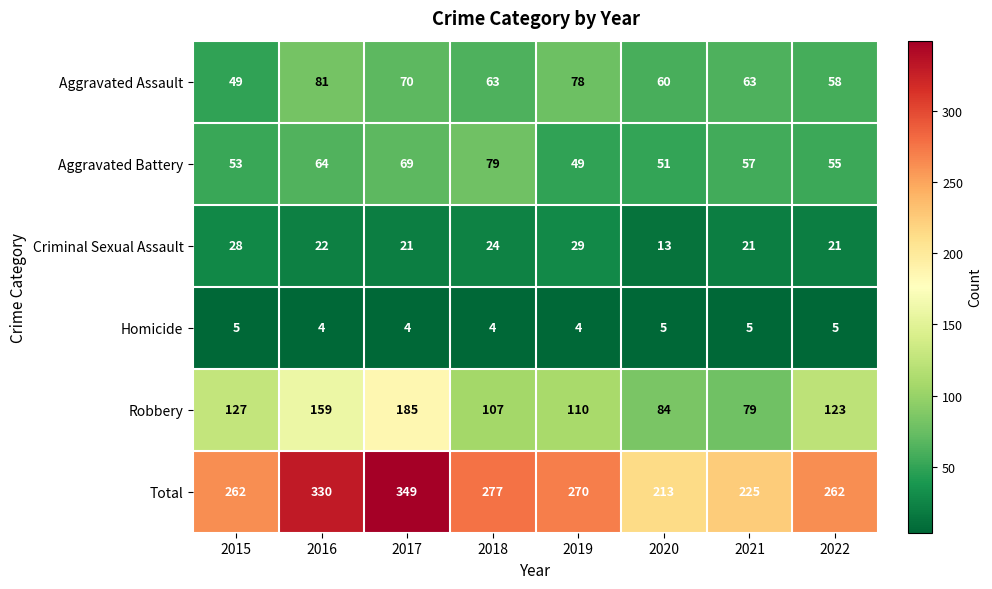

What is the total value across all series at 2017?

698